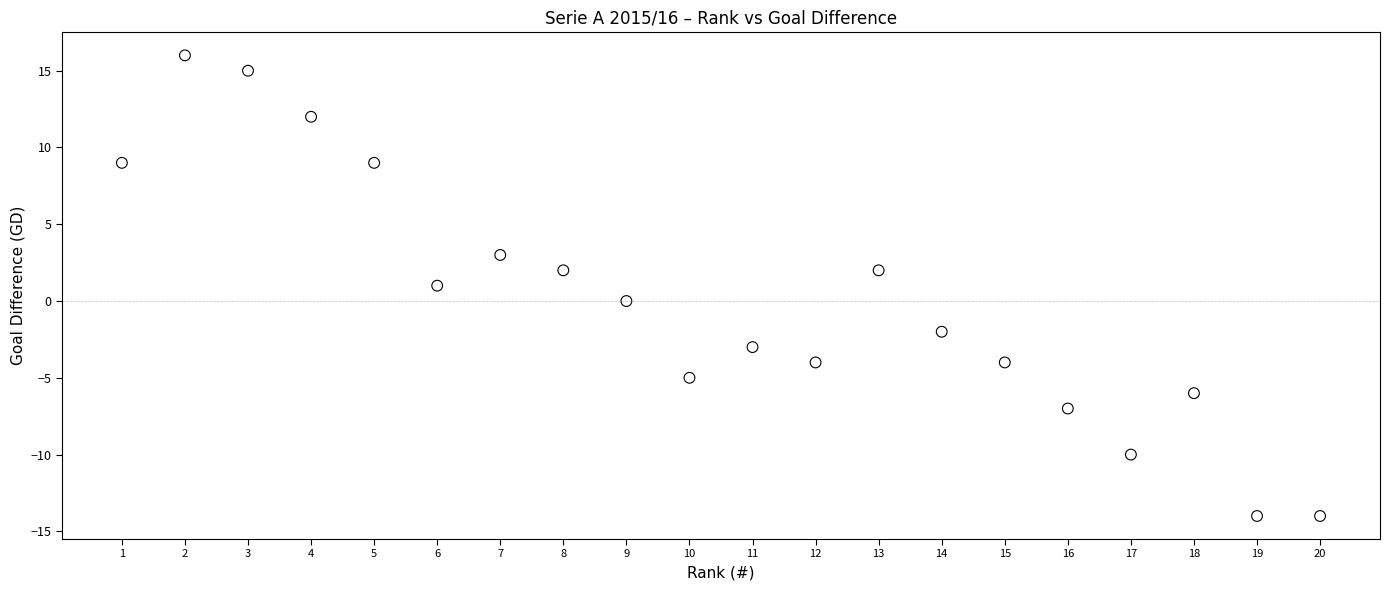

What is the range of Y values (max minus min)?

30